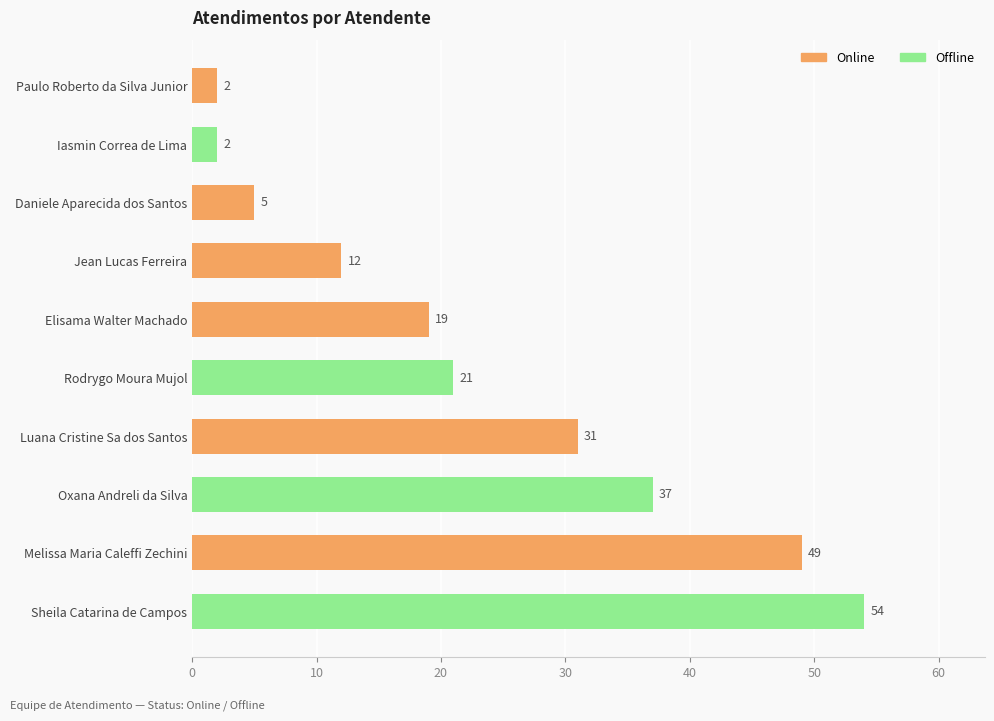

What is the difference between the values at Jean Lucas Ferreira and Iasmin Correa de Lima?

10